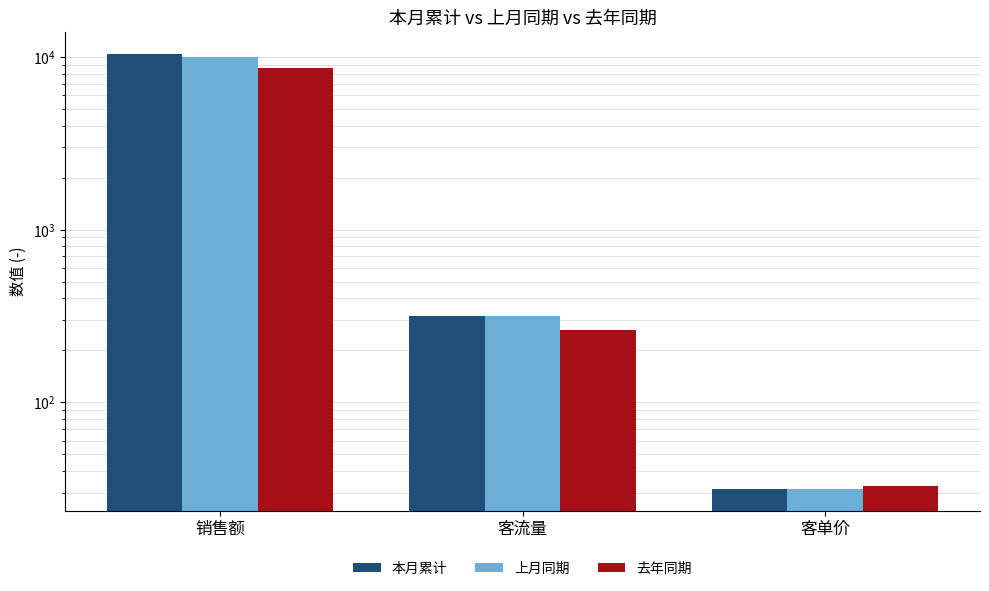

How many bars are there in each group?

3